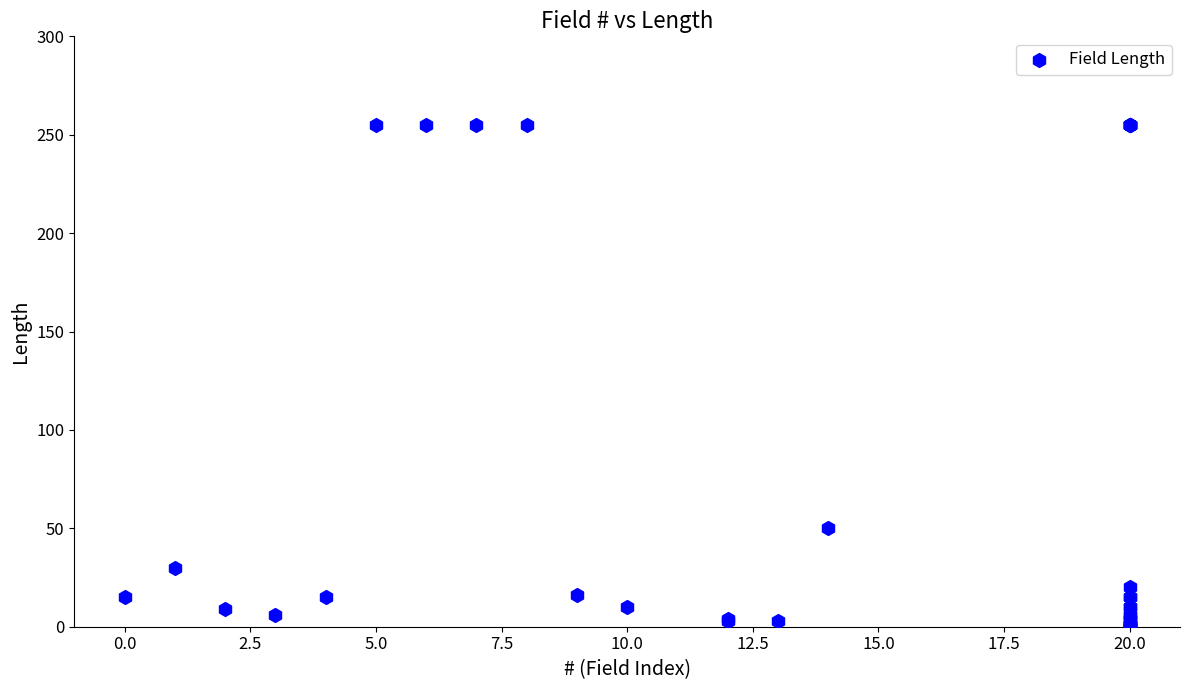

What Y value in the scatter plot is closest to 127?

50